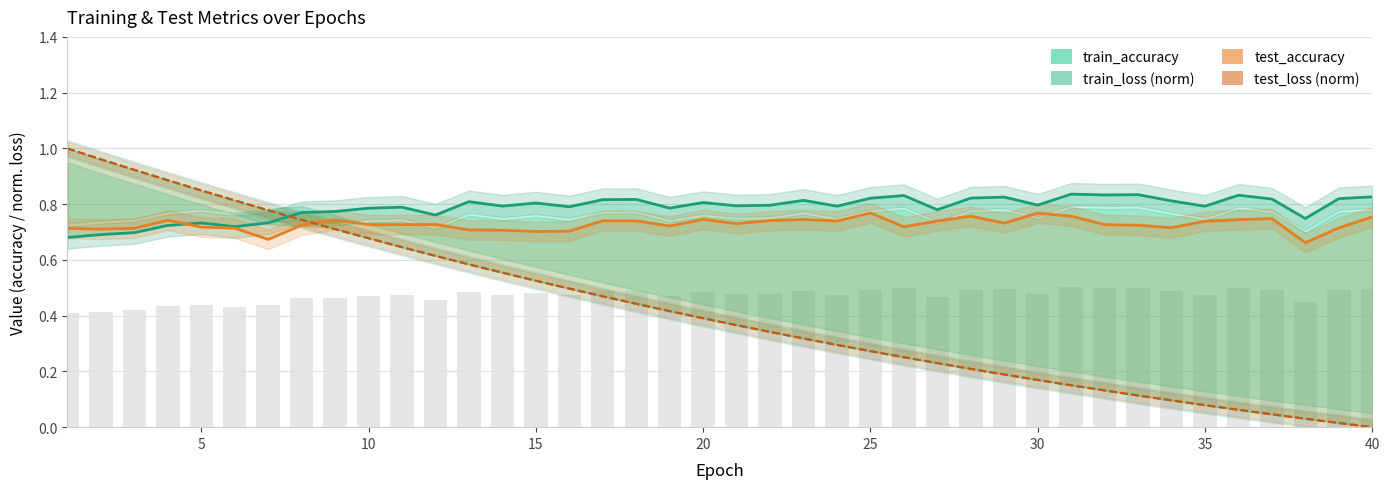

The value of test_loss (norm) at 40 is 0.0. True or false?

True